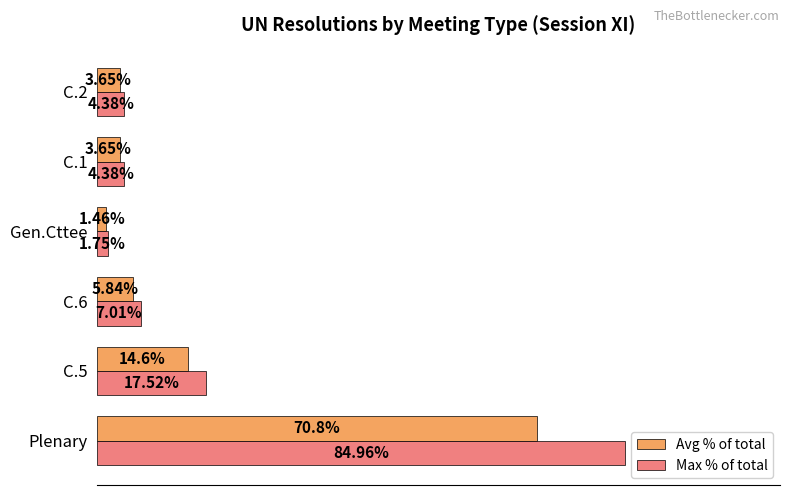

At which label does Avg % of total reach its minimum?

Gen.Cttee